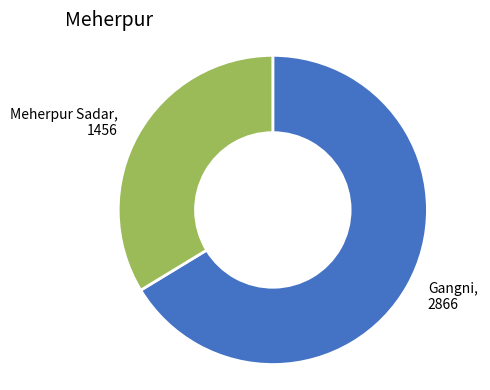

Is there any slice that represents more than half of the pie?

Yes